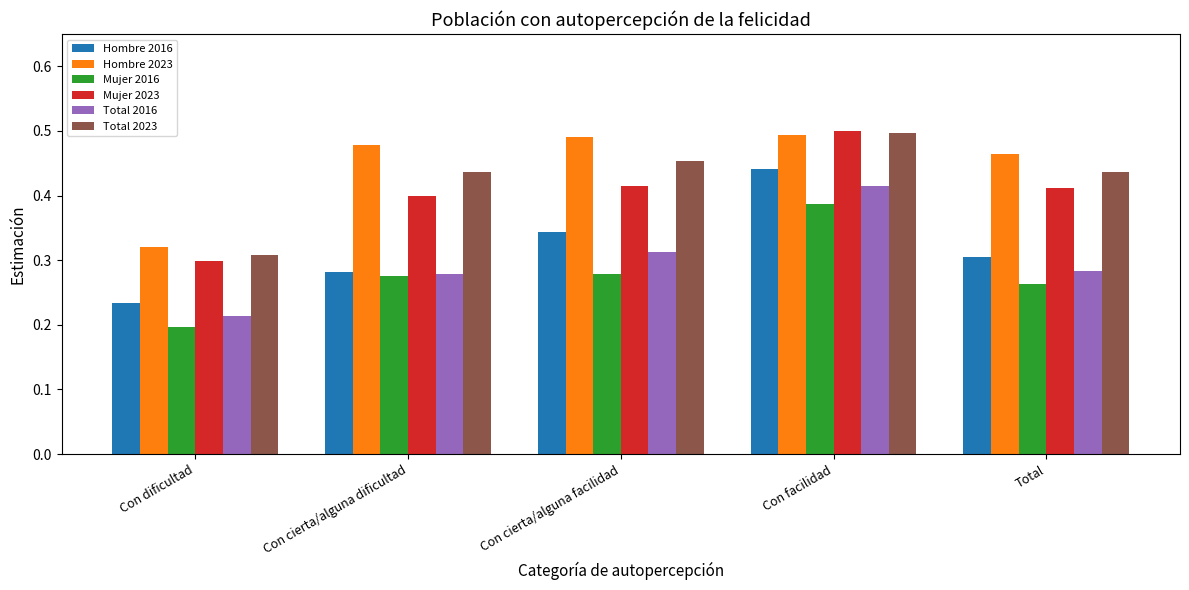

At which label does Hombre 2023 reach its minimum?

Con dificultad